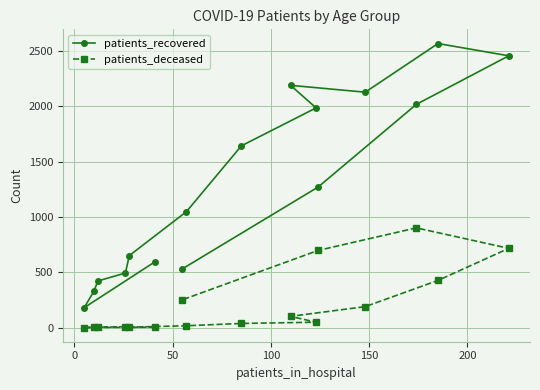

What is the difference between the second highest and minimum values in the patients_deceased series?

716